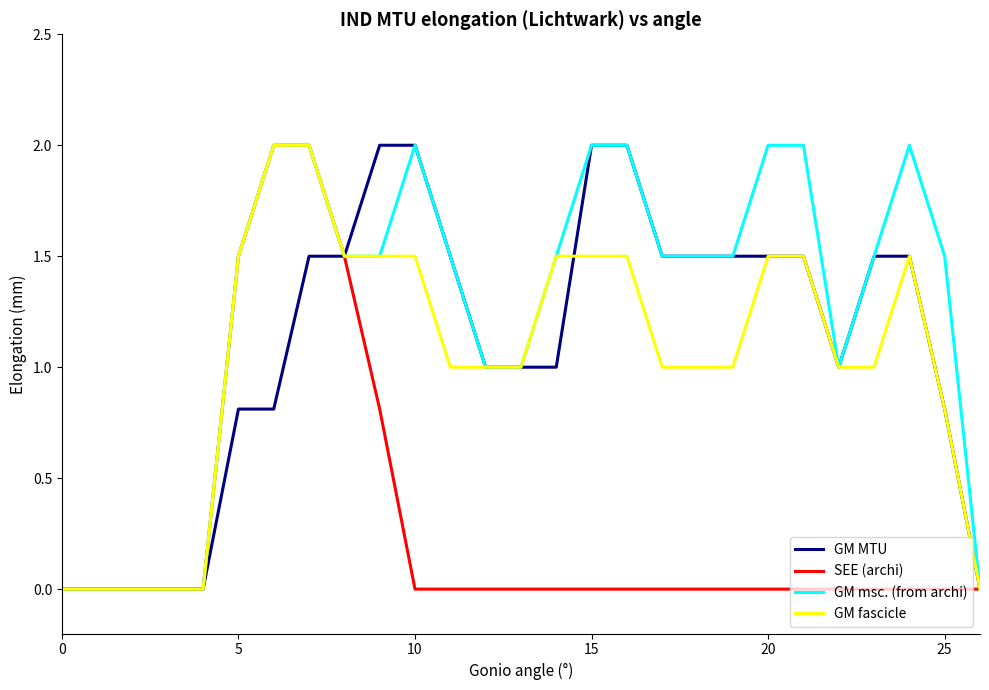

What is the highest value of the GM fascicle series?

2.0